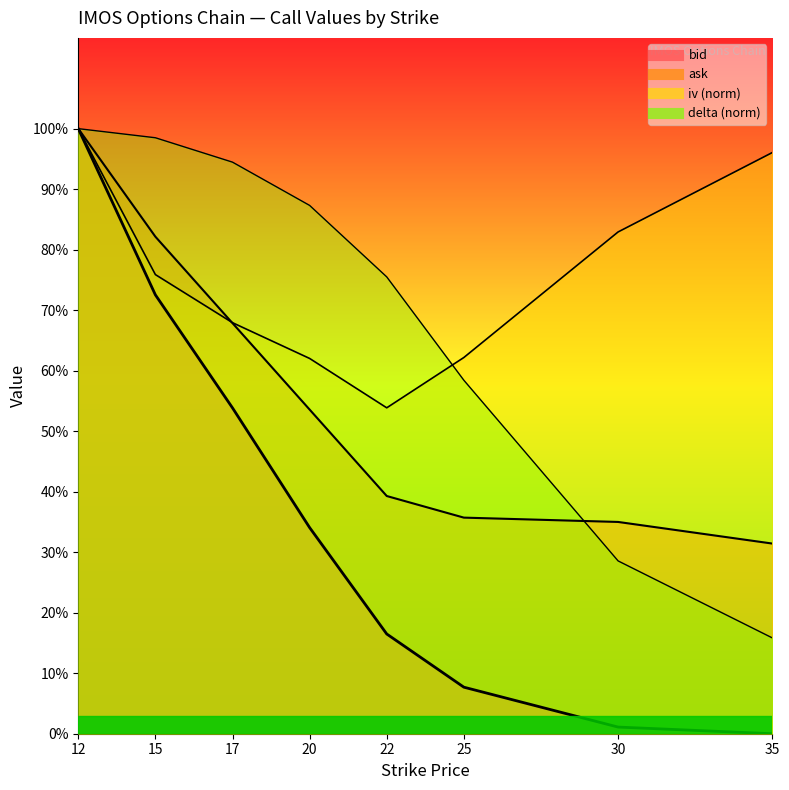

True or false: iv has more than 2 points higher than both neighbors.

False